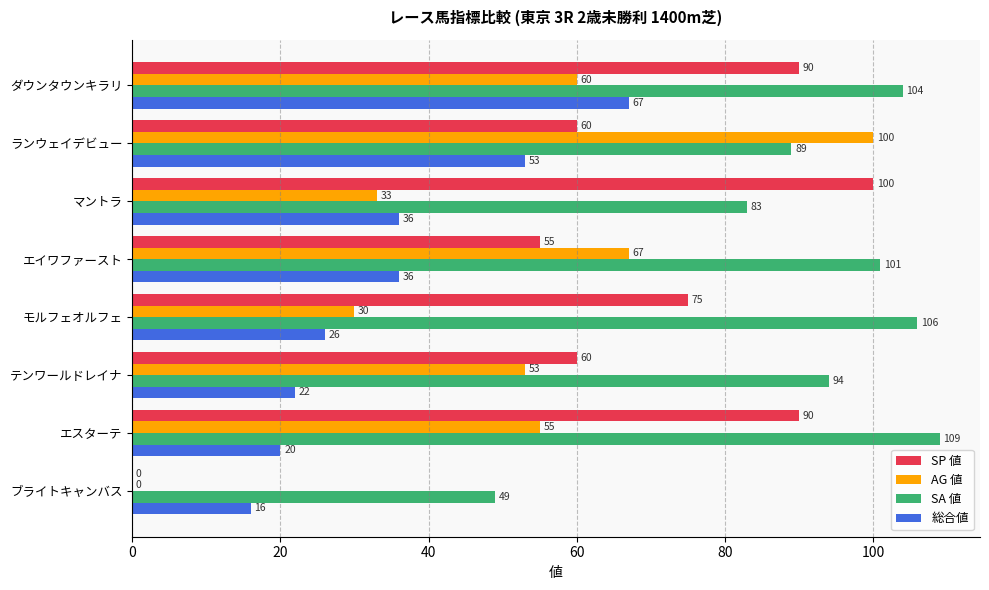

What is the sum of the SP 値 values at テンワールドレイナ and ブライトキャンバス?

60